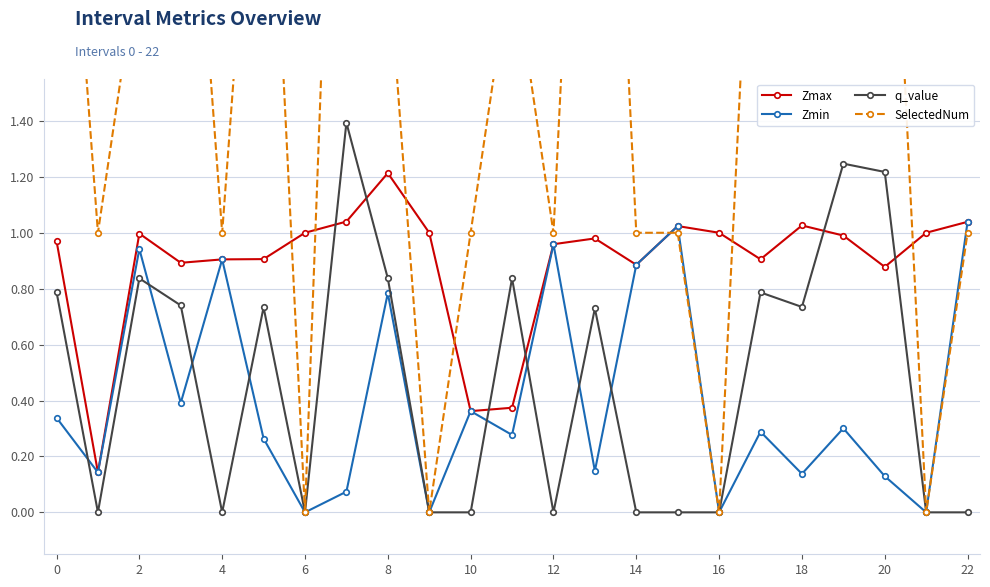

Which series has the largest total across all categories?

SelectedNum